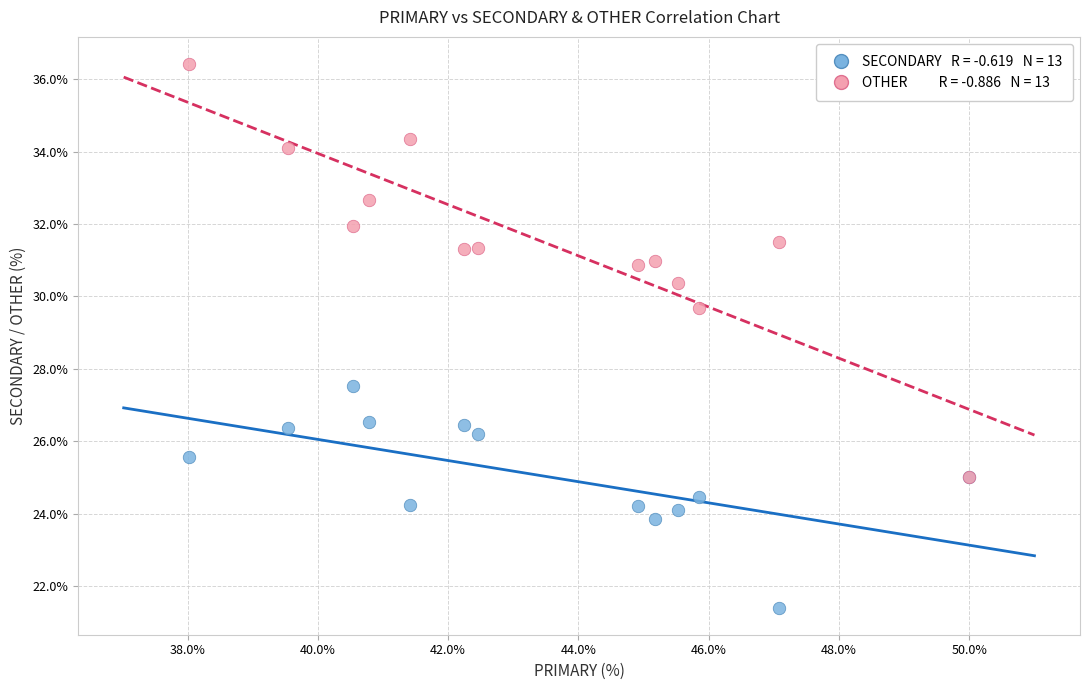

Across all series, what Y value is closest to 28?

27.5